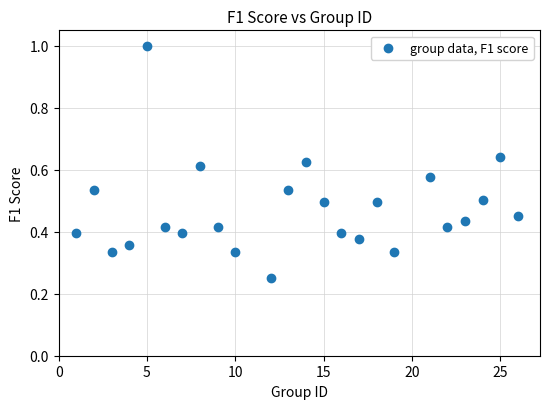

What is the range of X values (max minus min)?

25.0